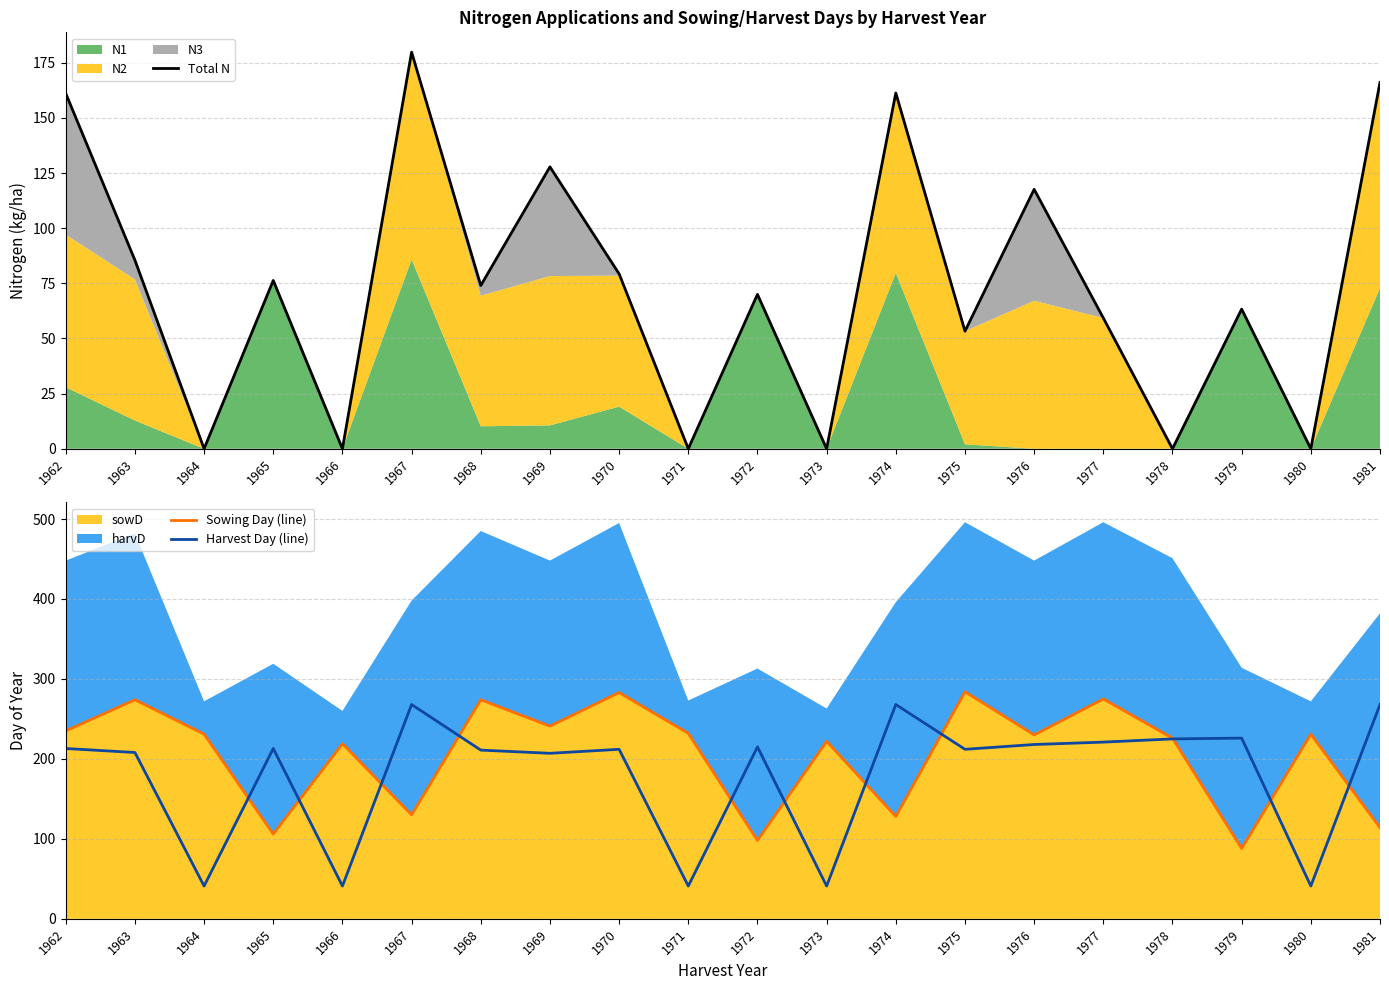

What is the spread (max minus min) of values at 1979?

162.7